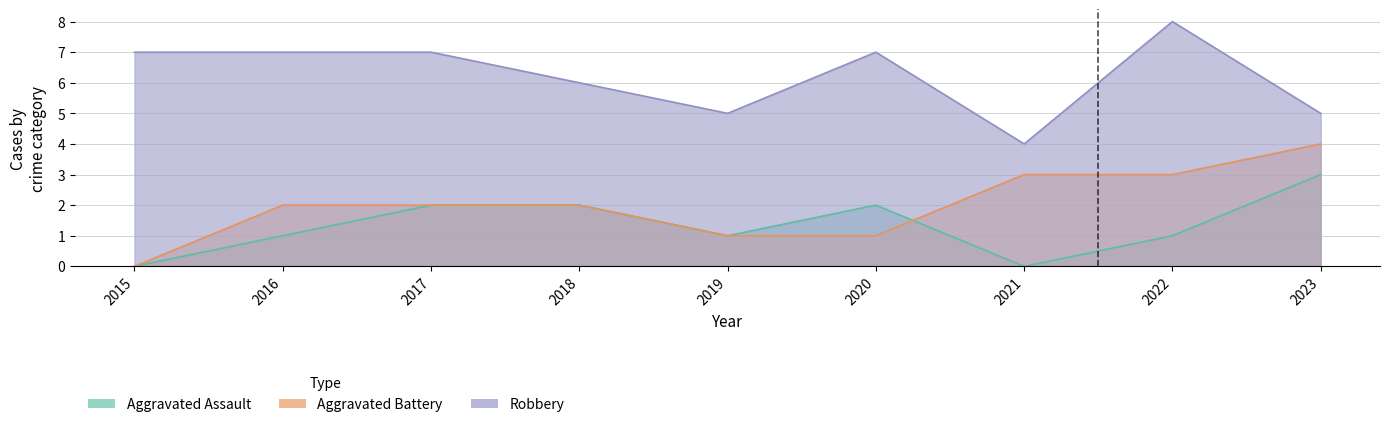

Where does the Aggravated Battery series first go above 2?

2021